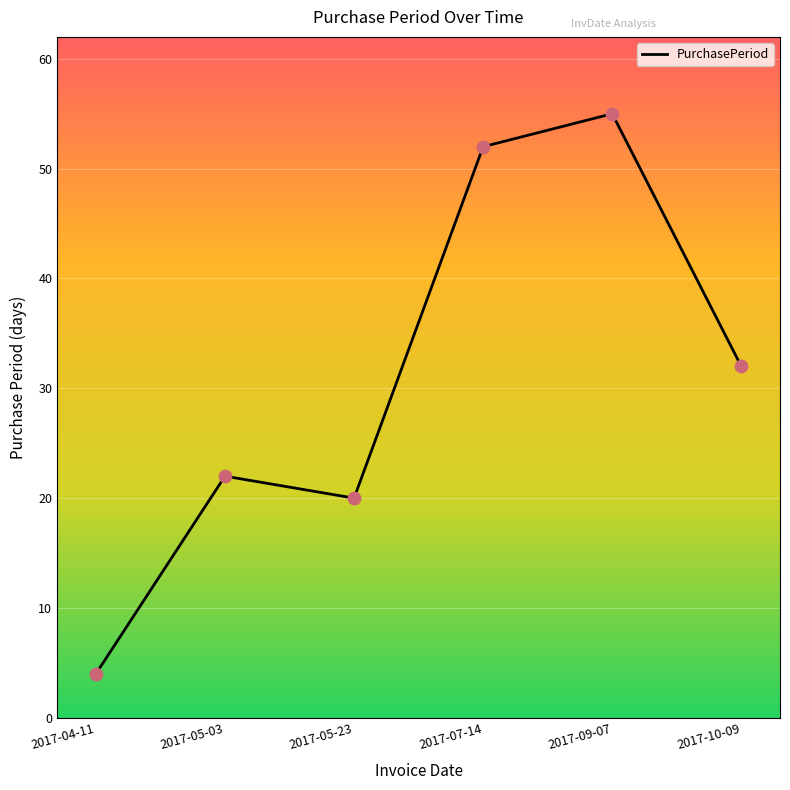

What is the change in value from 2017-05-23 to 2017-10-09?

+12